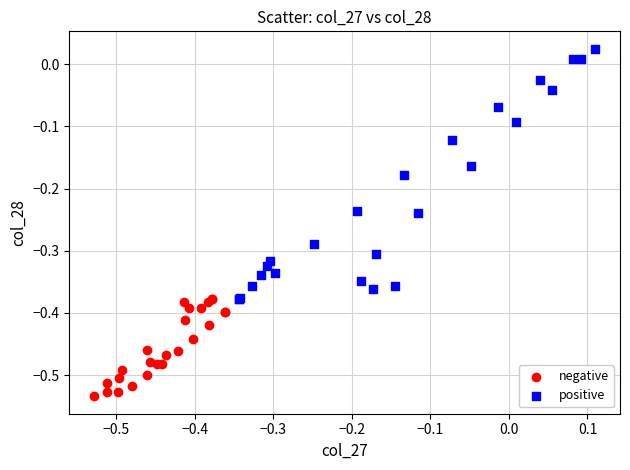

Which series has the largest Y range (max minus min)?

positive